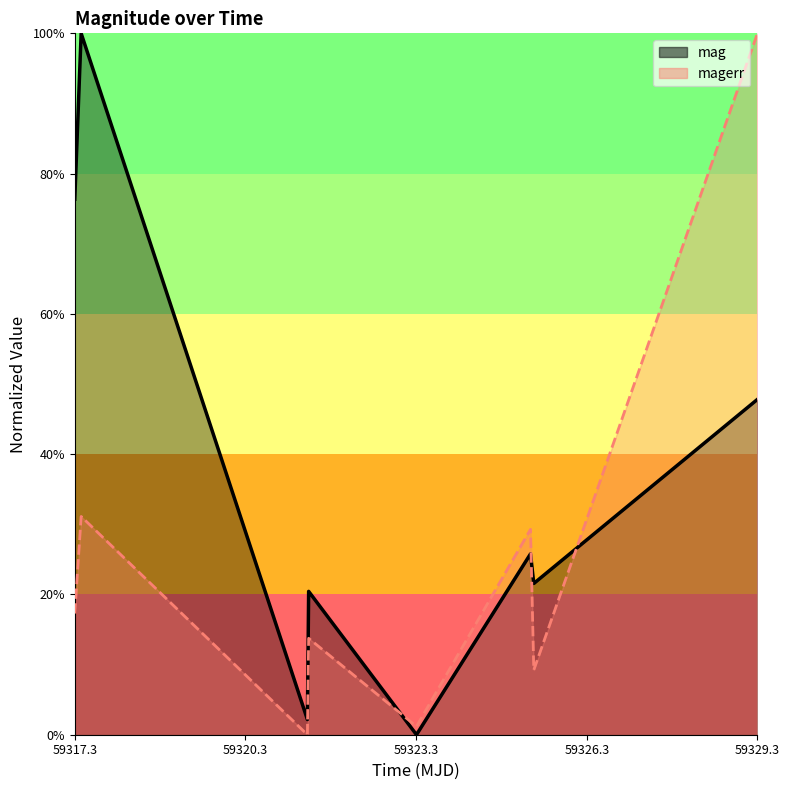

Which category has the lowest value in the magerr series?

59321.37934029987